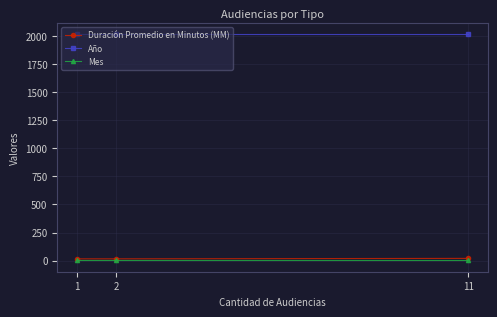

Which series has the largest total across all categories?

Año